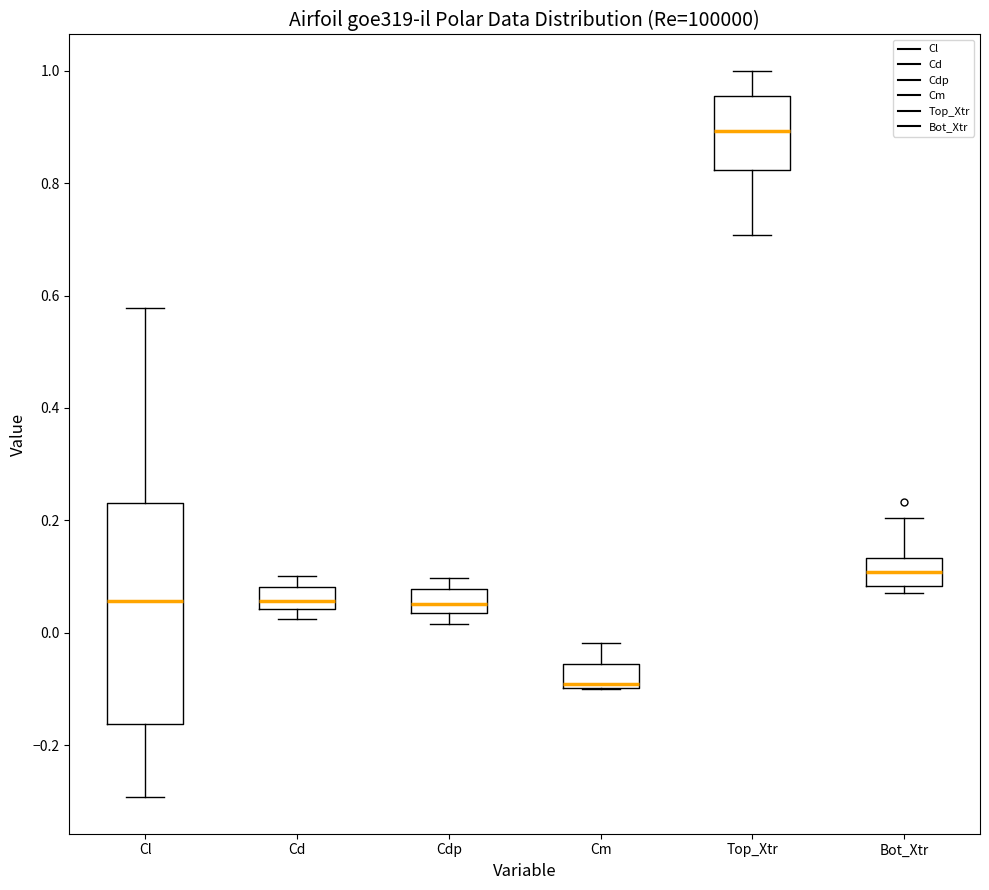

Reading left to right, read every box against the y-axis: the position of its median line, the range the box covers, and the ends of its whiskers. The values are not printed on the chart, so give them approximately, as read against the axis.

Cl: median 0.06, box -0.16 to 0.24, whiskers -0.30 to 0.58
Cd: median 0.06, box 0.04 to 0.08, whiskers 0.02 to 0.10
Cdp: median 0.06, box 0.04 to 0.08, whiskers 0.02 to 0.10
Cm: median -0.10 (just above the box's lower edge), box -0.10 to -0.06, whiskers -0.10 to -0.02
Top_Xtr: median 0.90, box 0.82 to 0.96, whiskers 0.70 to 1.00
Bot_Xtr: median 0.10, box 0.08 to 0.14, whiskers 0.08 (just below the box's lower edge) to 0.20